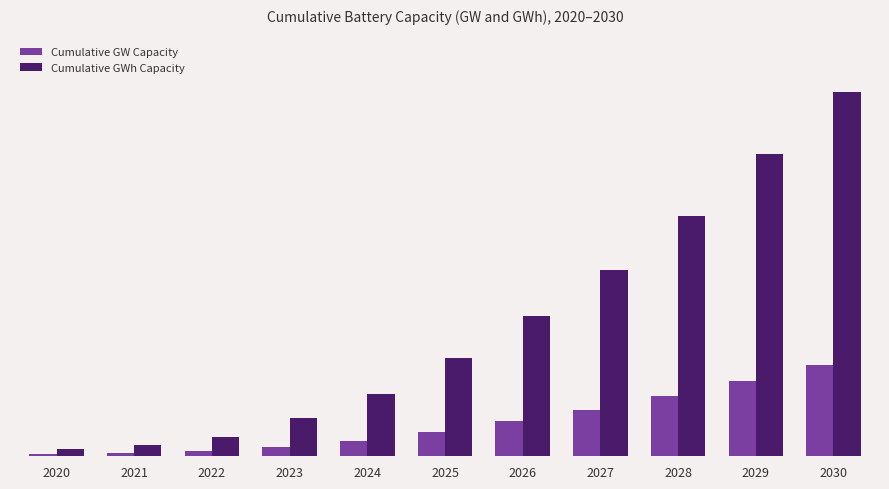

Reading right to left, extract all data points from this chart.

Cumulative GW Capacity: 2030=676.3	2029=561.3	2028=446.4	2027=346.6	2026=260.7	2025=183.3	2024=114.9	2023=71.1	2022=36.2	2021=21.4	2020=13.2
Cumulative GWh Capacity: 2030=2705.2	2029=2245.0	2028=1785.5	2027=1386.6	2026=1042.6	2025=733.2	2024=459.6	2023=284.2	2022=144.8	2021=85.5	2020=53.0